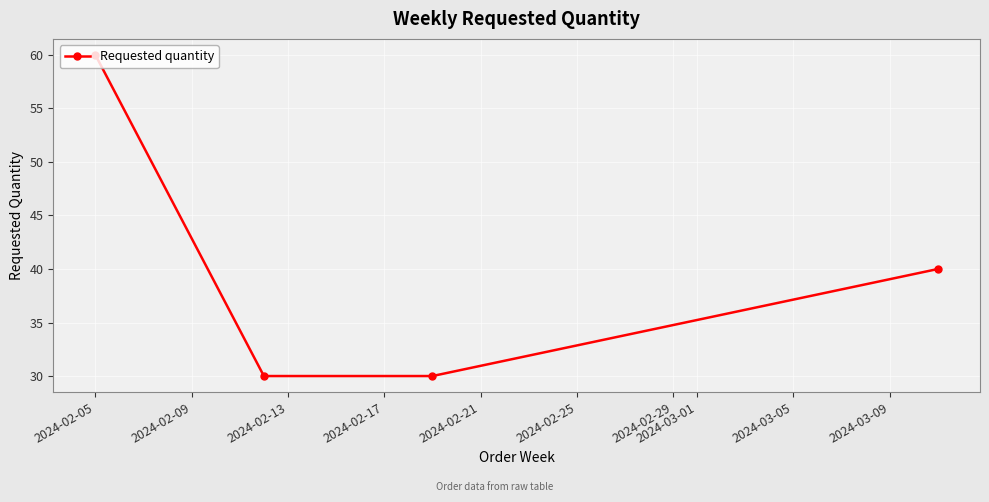

What is the difference between the second highest and minimum values?

10